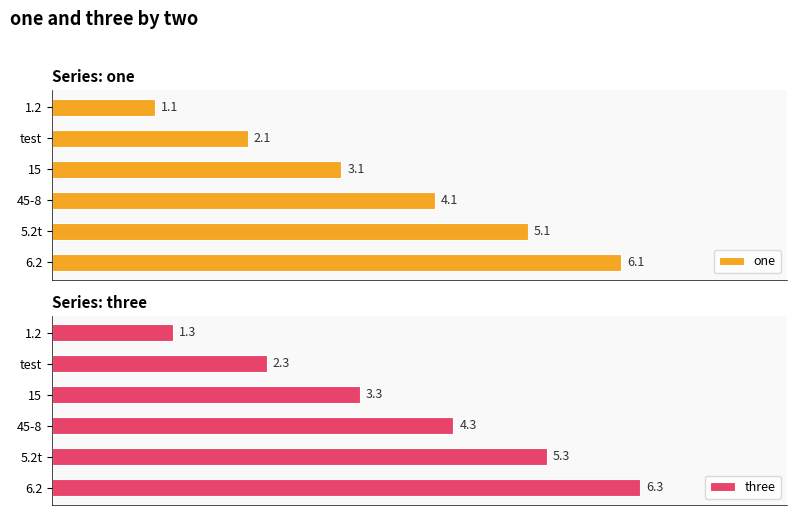

Rank the categories by one value from highest to lowest.

6.2, 5.2t, 45-8, 15, test, 1.2